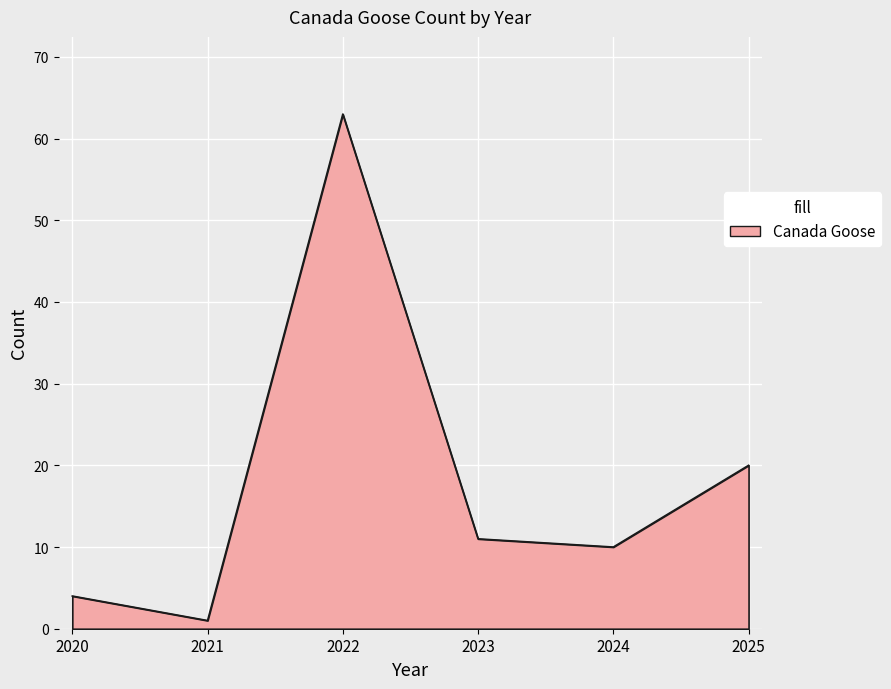

True or false: there are more than 1 points higher than both neighbors.

False